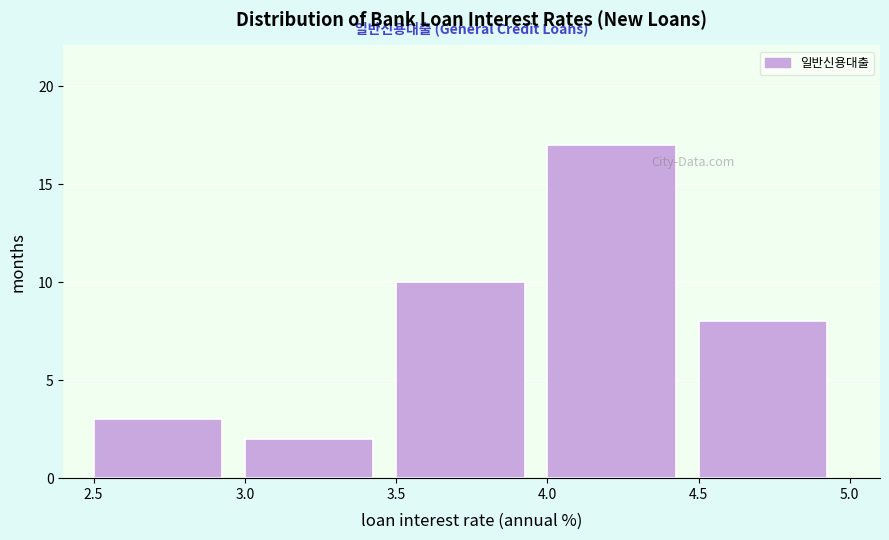

Reading left to right, list every bar in this chart as the range it spans on the x-axis followed by its height. The values are not printed on the chart, so give them approximately, as read against the axis.

2.5 to 3.0: 3
3.0 to 3.5: 2
3.5 to 4.0: 10
4.0 to 4.5: 17
4.5 to 5.0: 8